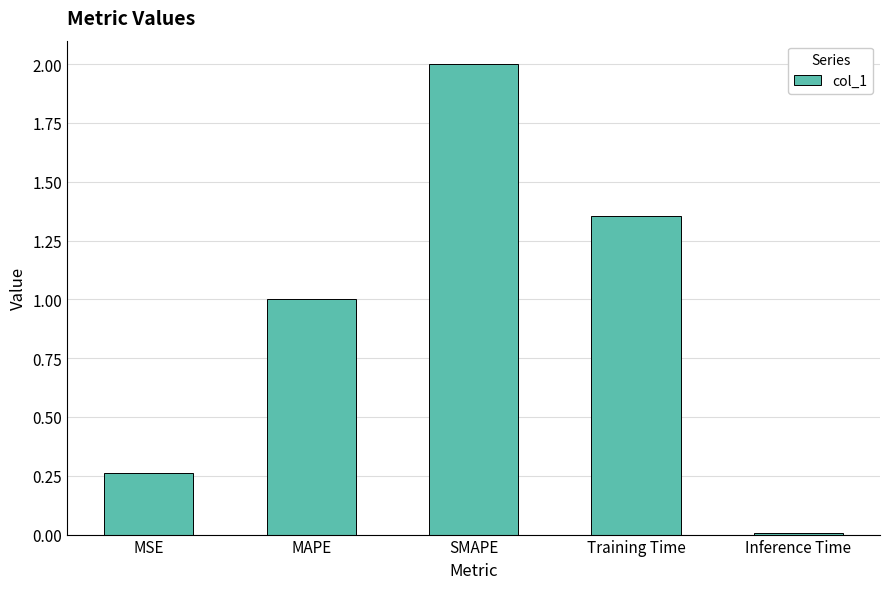

Are the bars horizontal?

No